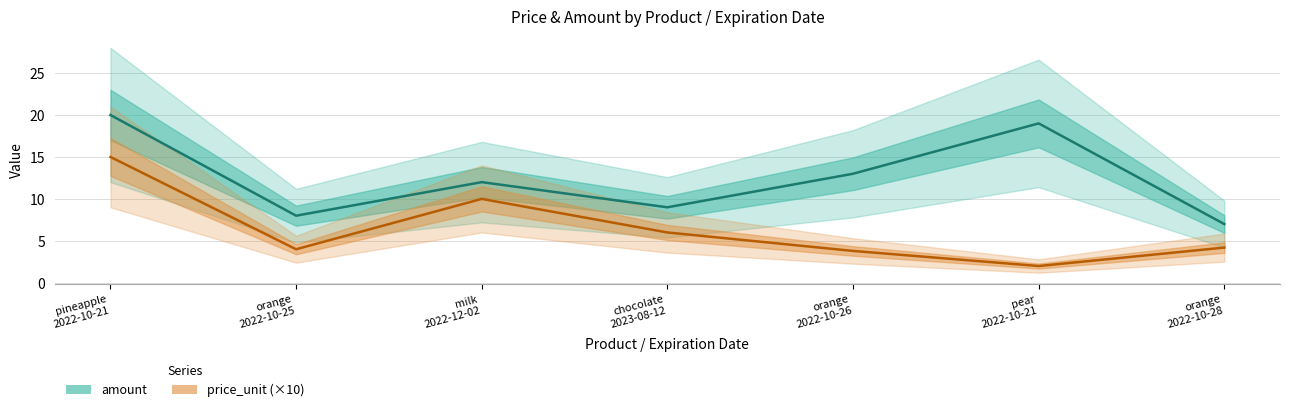

What is the average value of the amount series?

12.6